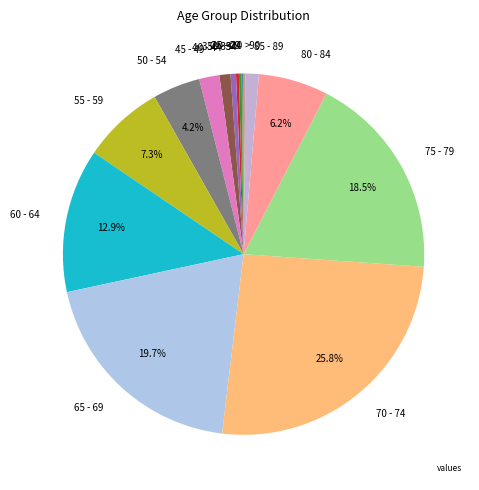

Is there a majority slice in this chart?

No